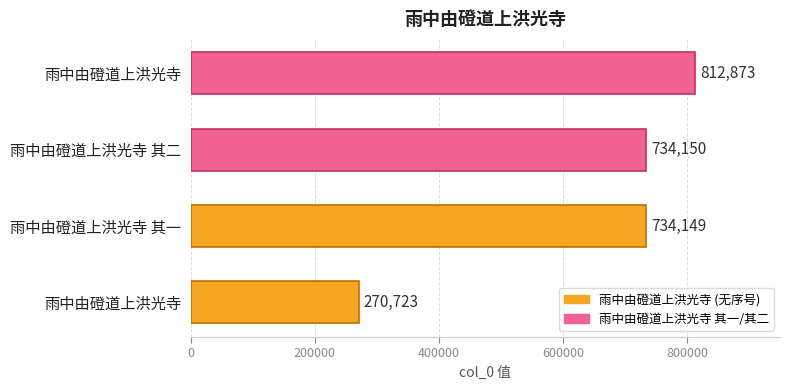

Does the chart contain any negative values?

No